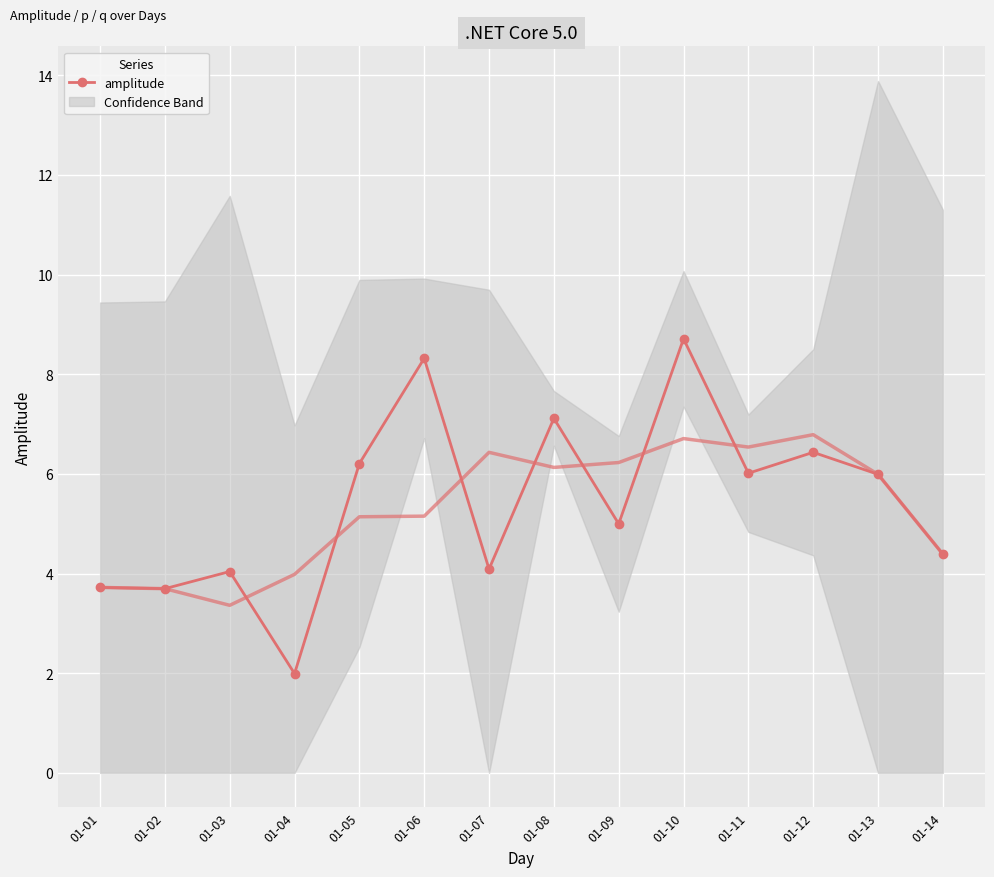

What is the sum of the trend values at 01-10 and 01-07?

13.1